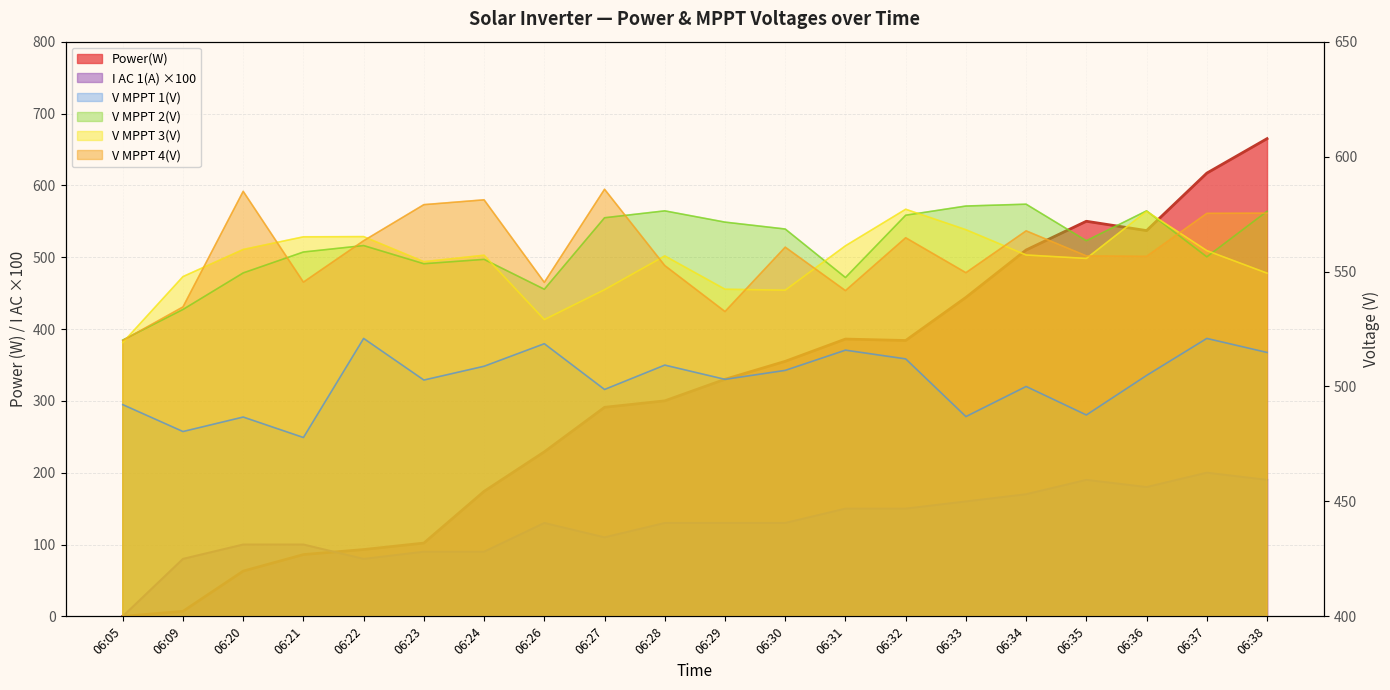

List the labels in order of Power(W) value, largest first.

06:38, 06:37, 06:35, 06:36, 06:34, 06:33, 06:31, 06:32, 06:30, 06:29, 06:28, 06:27, 06:26, 06:24, 06:23, 06:22, 06:21, 06:20, 06:09, 06:05